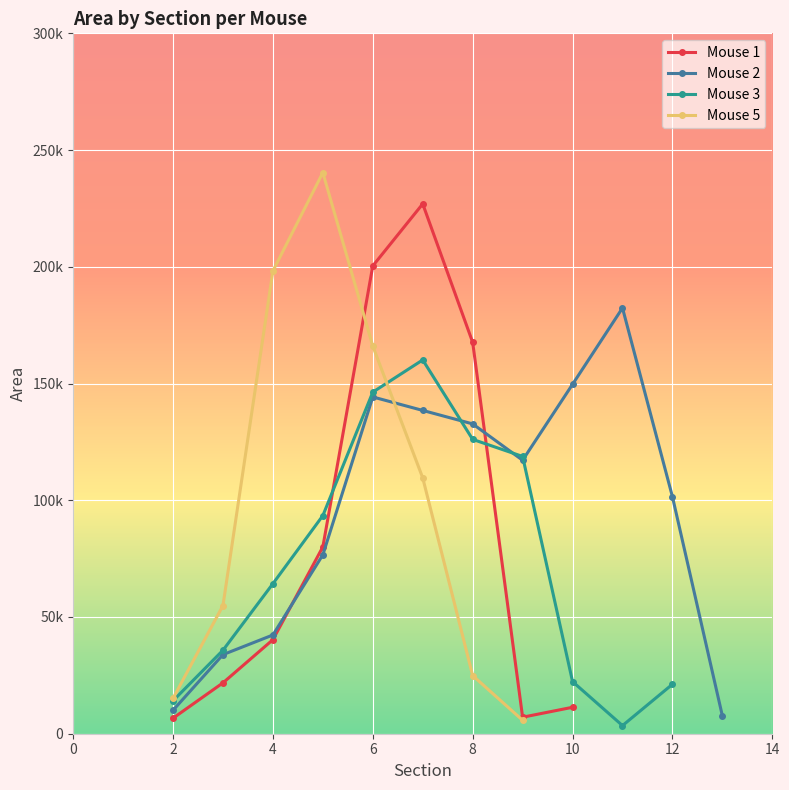

True or false: area and RADI intersect in this chart.

False